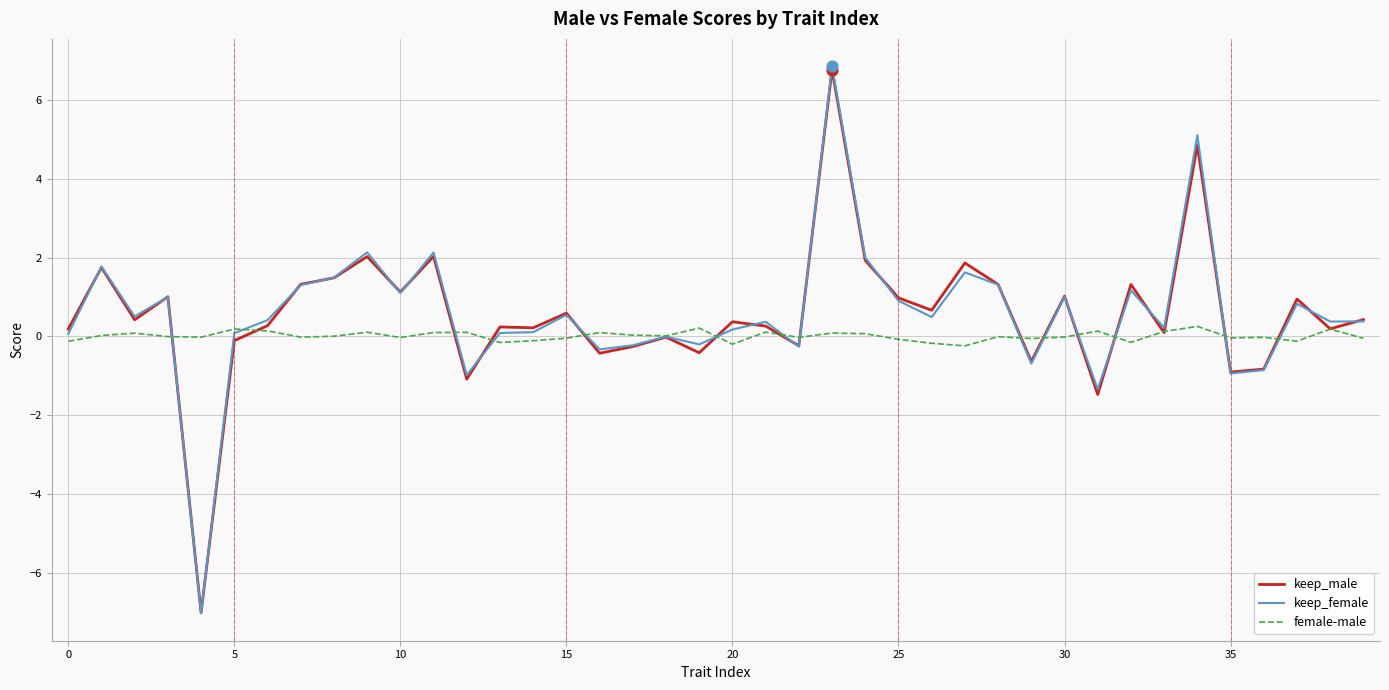

Which series has the largest range (max minus min)?

keep_female